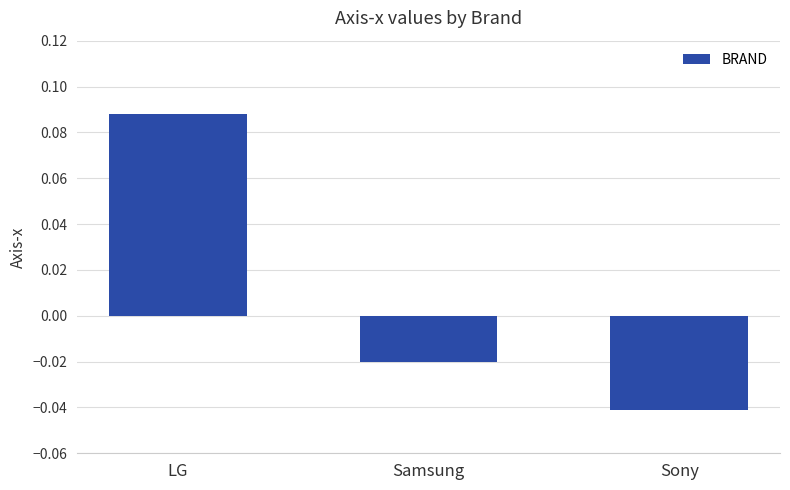

How many data points does each series have?

3